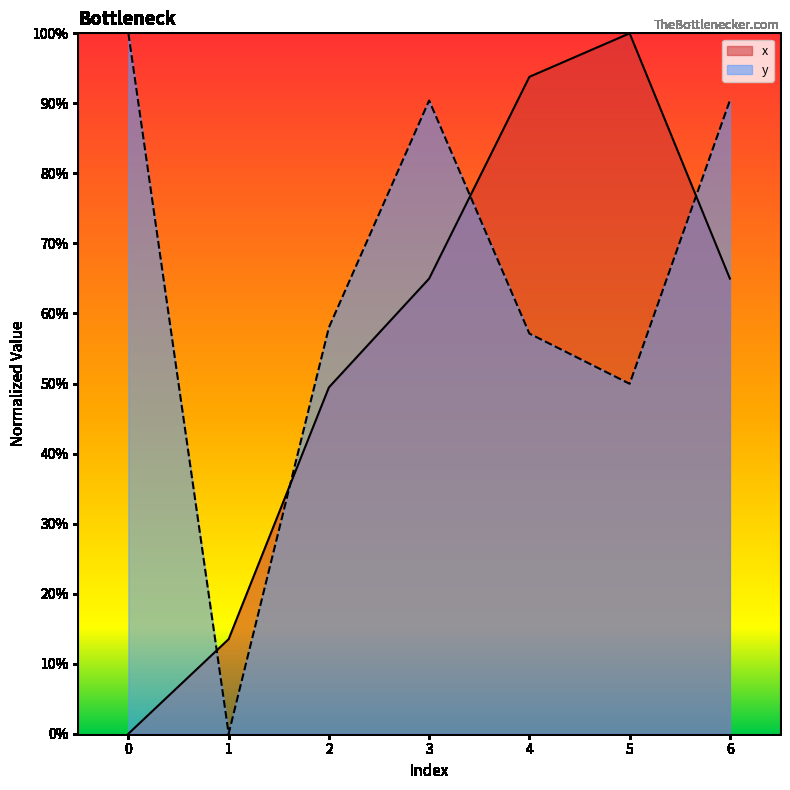

Is the value of x at 2 greater than the value of y at 2?

No